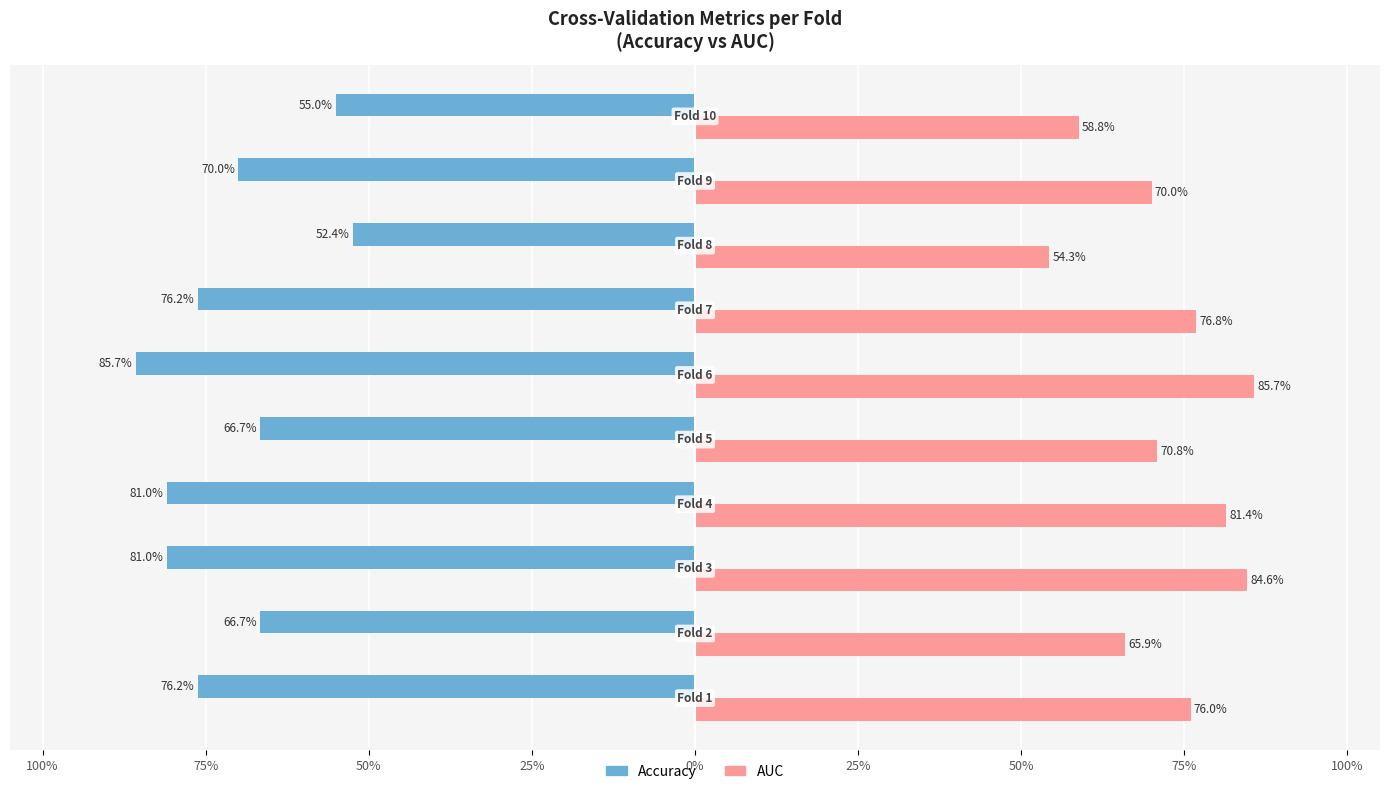

What are all the series names shown in the legend?

Accuracy, AUC